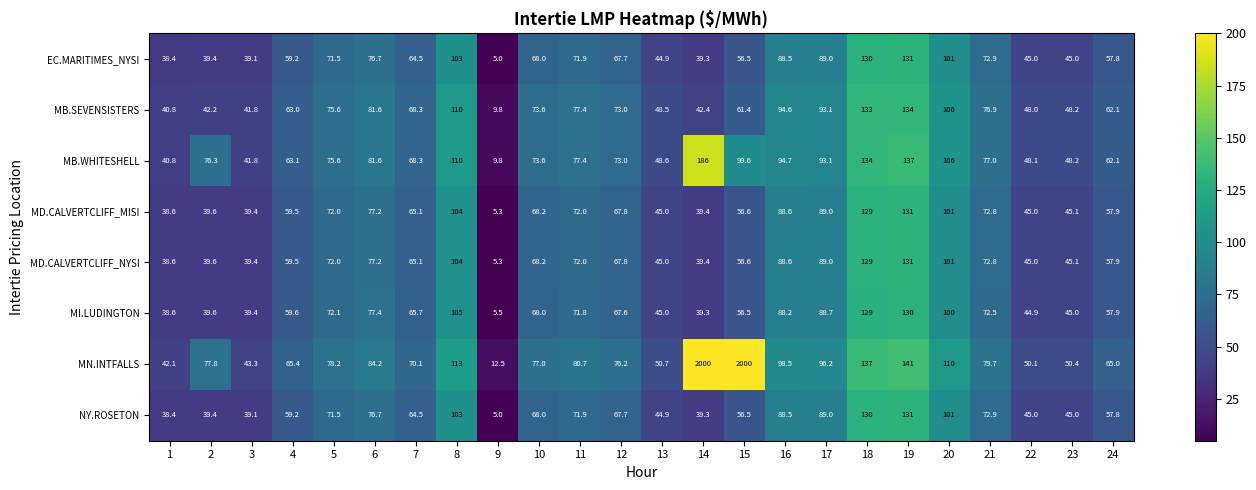

Which category has the lowest value in the MB.WHITESHELL series?

9